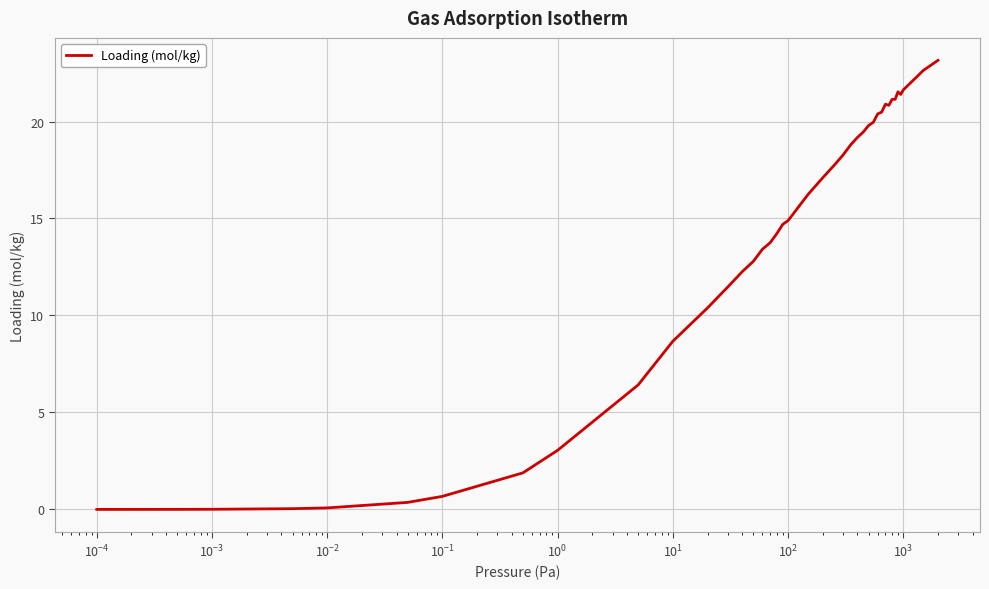

What is the greatest value displayed?

23.2